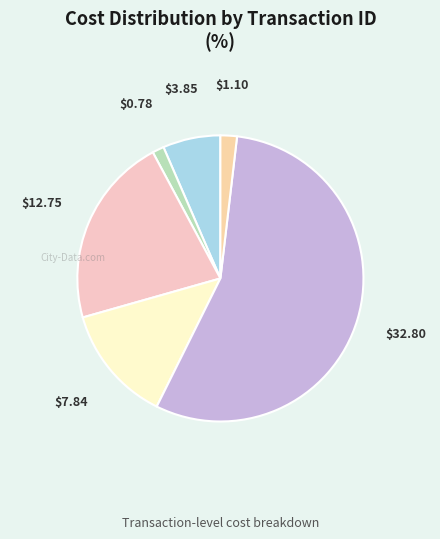

How many slices are in this pie chart?

6